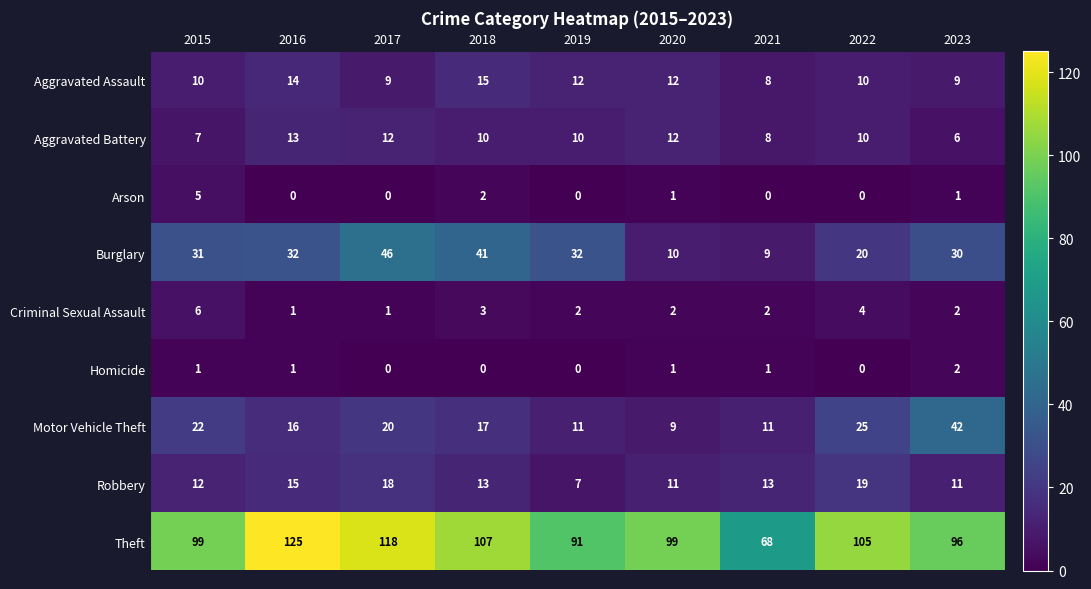

At how many categories does at least one series exceed 1?

9